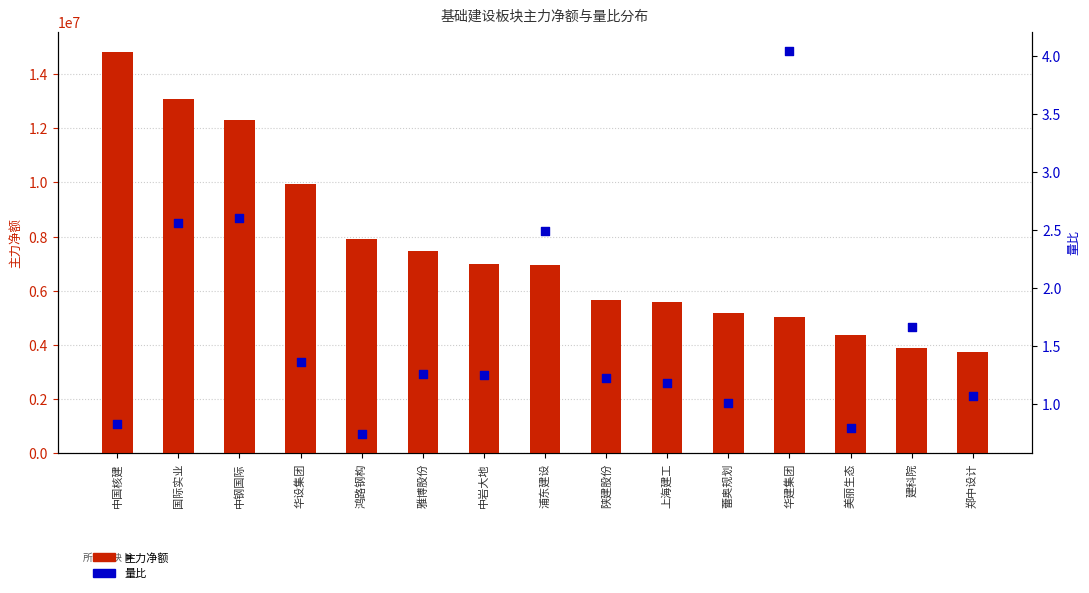

What are all the series names shown in the legend?

主力净额, 量比